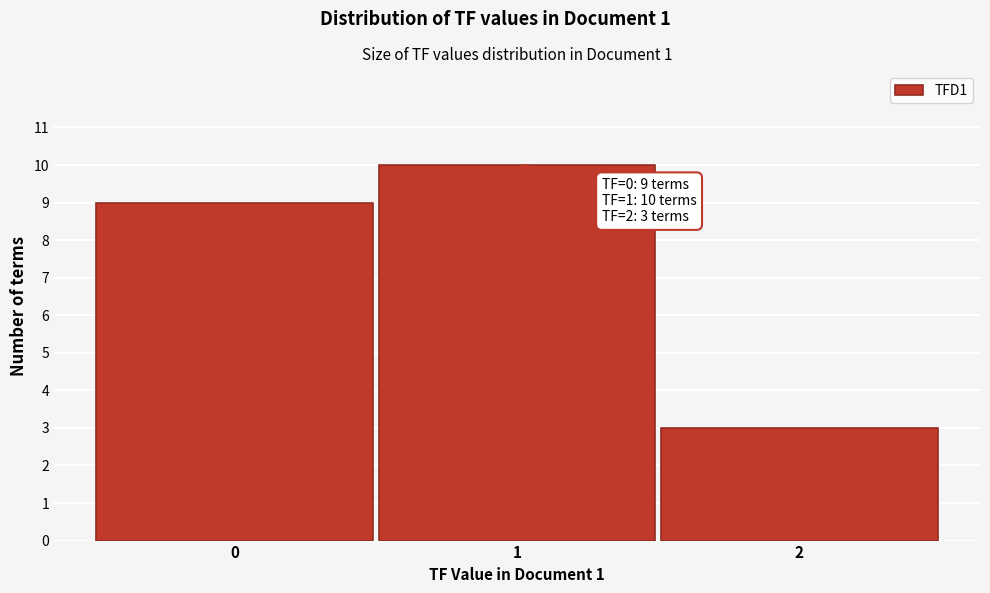

Over which range of the x-axis is the bar tallest?

0.5 to 1.5